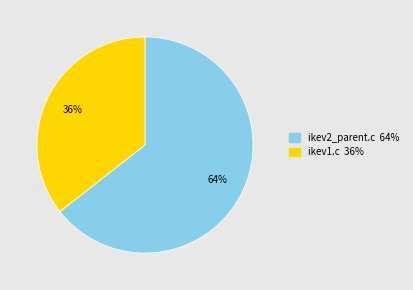

How many segments does this pie chart have?

2